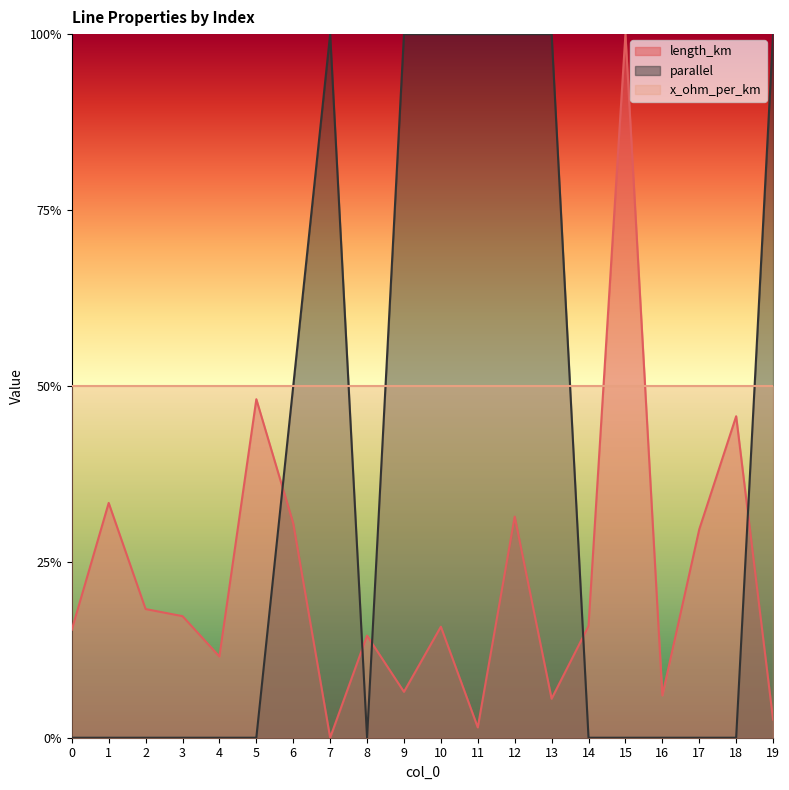

Which series ends up on top after the final intersection of length_km and parallel?

parallel